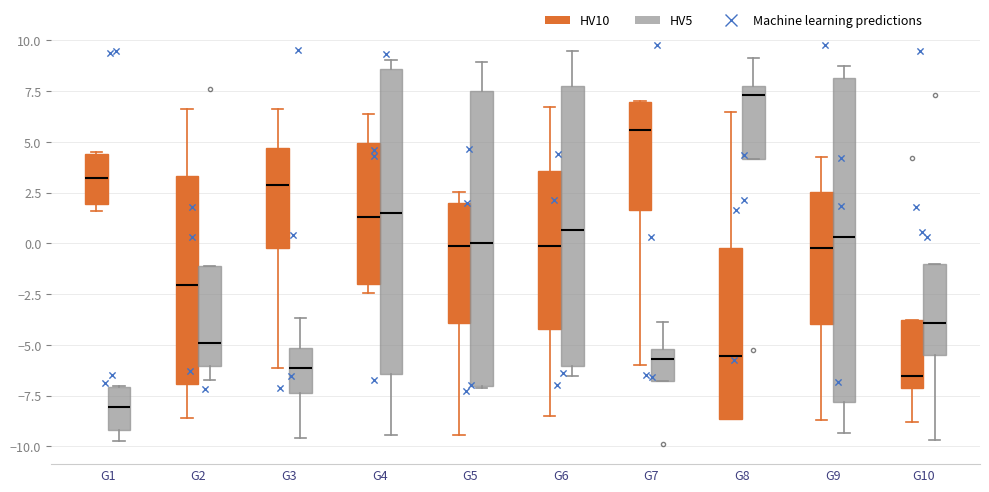

Reading left to right, transcribe this box plot: for each box, give where its median line is, the range the box spans, and where its two whiskers end, as read against the y-axis. The values are not printed on the chart, so give them approximately, as read against the axis.

G1 (HV10): median 3.0, box 2.0 to 4.5, whiskers 1.5 to 4.5
G1 (HV5): median -8.0, box -9.0 to -7.0, whiskers -9.5 to -7.0
G2 (HV10): median -2.0, box -7.0 to 3.5, whiskers -8.5 to 6.5
G2 (HV5): median -5.0, box -6.0 to -1.0, whiskers -6.5 to -1.0
G3 (HV10): median 3.0, box 0.0 to 4.5, whiskers -6.0 to 6.5
G3 (HV5): median -6.0, box -7.5 to -5.0, whiskers -9.5 to -3.5
G4 (HV10): median 1.5, box -2.0 to 5.0, whiskers -2.5 to 6.5
G4 (HV5): median 1.5, box -6.5 to 8.5, whiskers -9.5 to 9.0
G5 (HV10): median 0.0, box -4.0 to 2.0, whiskers -9.5 to 2.5
G5 (HV5): median 0.0, box -7.0 to 7.5, whiskers -7.0 to 9.0
G6 (HV10): median 0.0, box -4.0 to 3.5, whiskers -8.5 to 6.5
G6 (HV5): median 0.5, box -6.0 to 8.0, whiskers -6.5 to 9.5
G7 (HV10): median 5.5, box 1.5 to 7.0, whiskers -6.0 to 7.0
G7 (HV5): median -5.5, box -7.0 to -5.0, whiskers -7.0 to -4.0
G8 (HV10): median -5.5, box -8.5 to 0.0, whiskers -8.5 to 6.5
G8 (HV5): median 7.5, box 4.0 to 8.0, whiskers 4.0 to 9.0
G9 (HV10): median 0.0, box -4.0 to 2.5, whiskers -8.5 to 4.5
G9 (HV5): median 0.5, box -8.0 to 8.0, whiskers -9.5 to 8.5
G10 (HV10): median -6.5, box -7.0 to -4.0, whiskers -9.0 to -4.0
G10 (HV5): median -4.0, box -5.5 to -1.0, whiskers -9.5 to -1.0